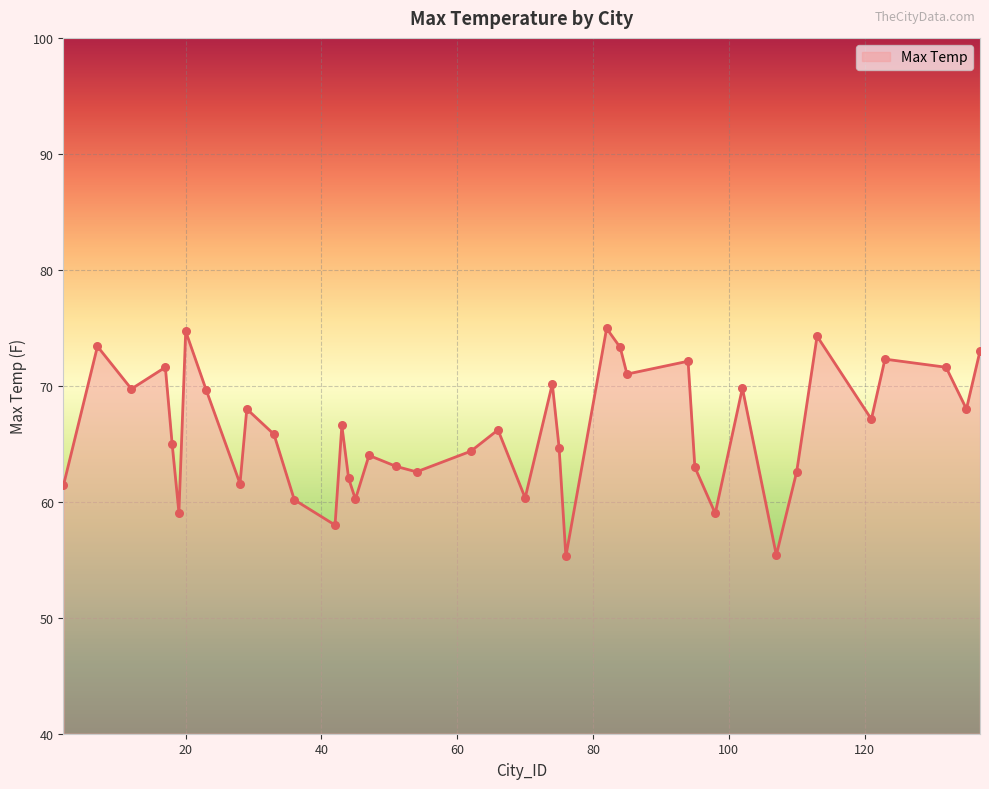

What is the difference between the maximum and minimum values?

19.7